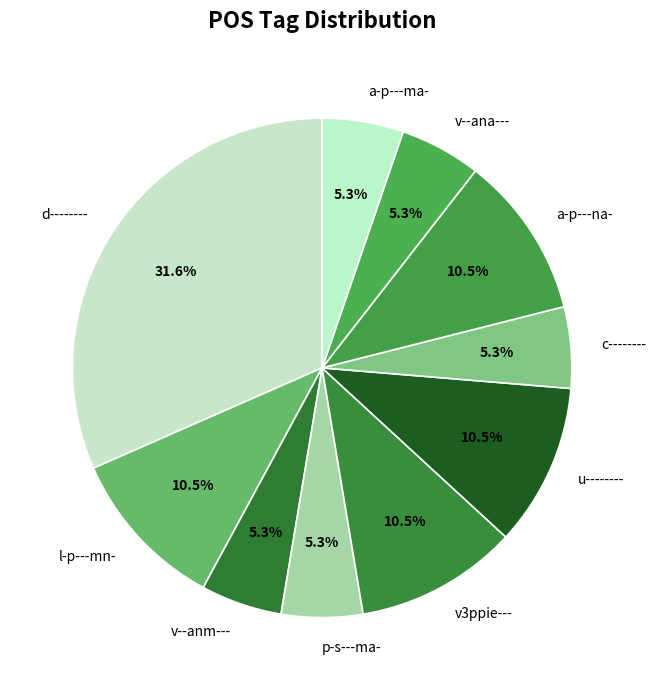

How much of the chart is everything except v--anm---?

94.7%